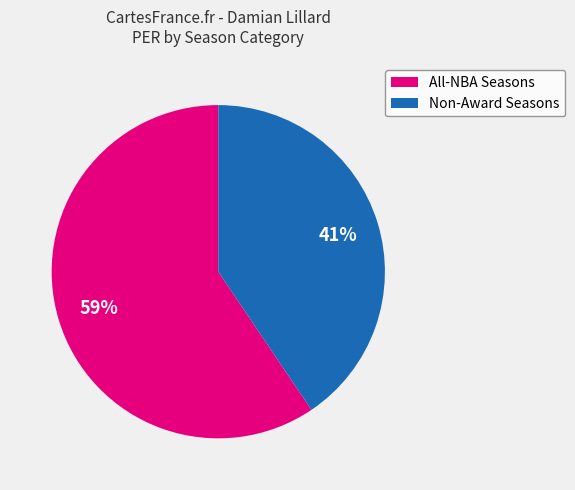

Count the number of slices in the pie.

2